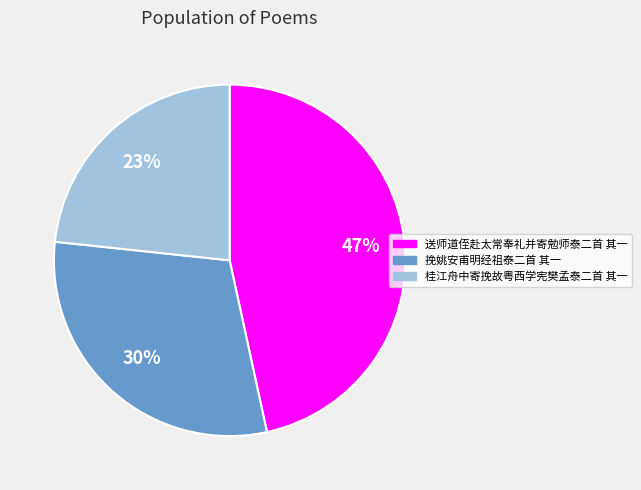

Combined, do 挽姚安甫明经祖泰二首 其一 and 桂江舟中寄挽故粤西学宪樊孟泰二首 其一 account for over 50%?

Yes